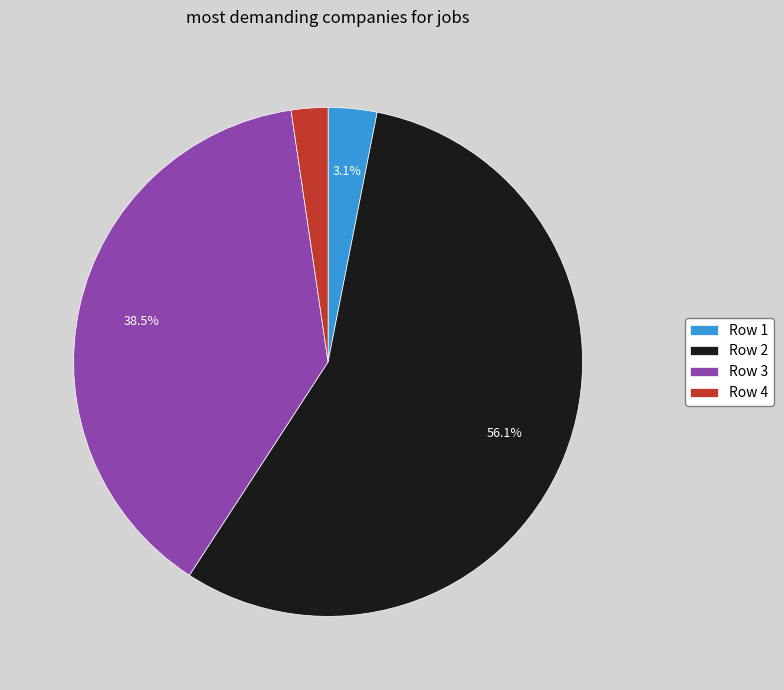

To the nearest percent, what is the difference between the largest and smallest slice percentages?

54%